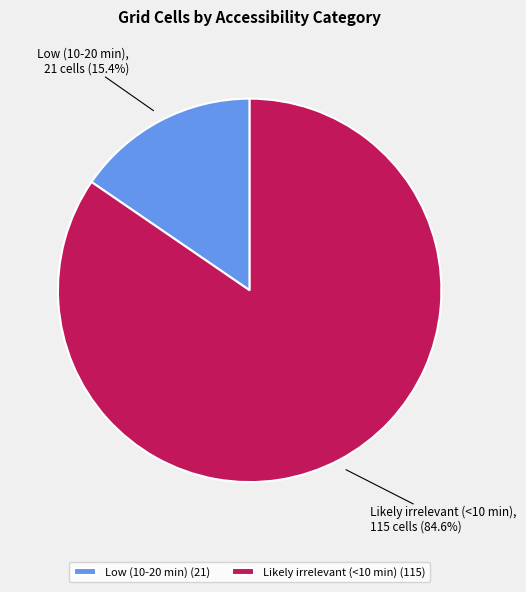

What is the largest slice in the pie chart?

Likely irrelevant (<10 min)